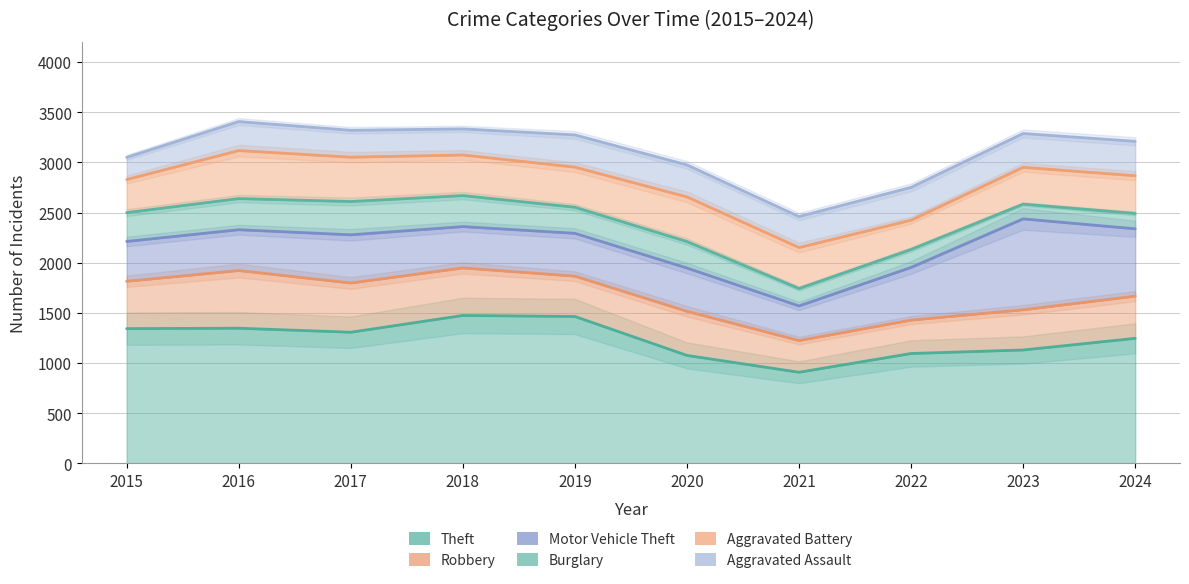

Reading left to right, transcribe all the data shown in this chart.

Theft: 1344	1348	1308	1475	1465	1077	909	1096	1131	1247
Robbery: 472	575	491	474	402	440	316	333	401	421
Motor Vehicle Theft: 397	407	480	412	427	431	345	525	906	671
Burglary: 287	310	332	309	260	264	174	179	147	153
Aggravated Battery: 330	479	442	405	400	445	408	292	367	376
Aggravated Assault: 221	289	268	260	321	319	309	327	337	343